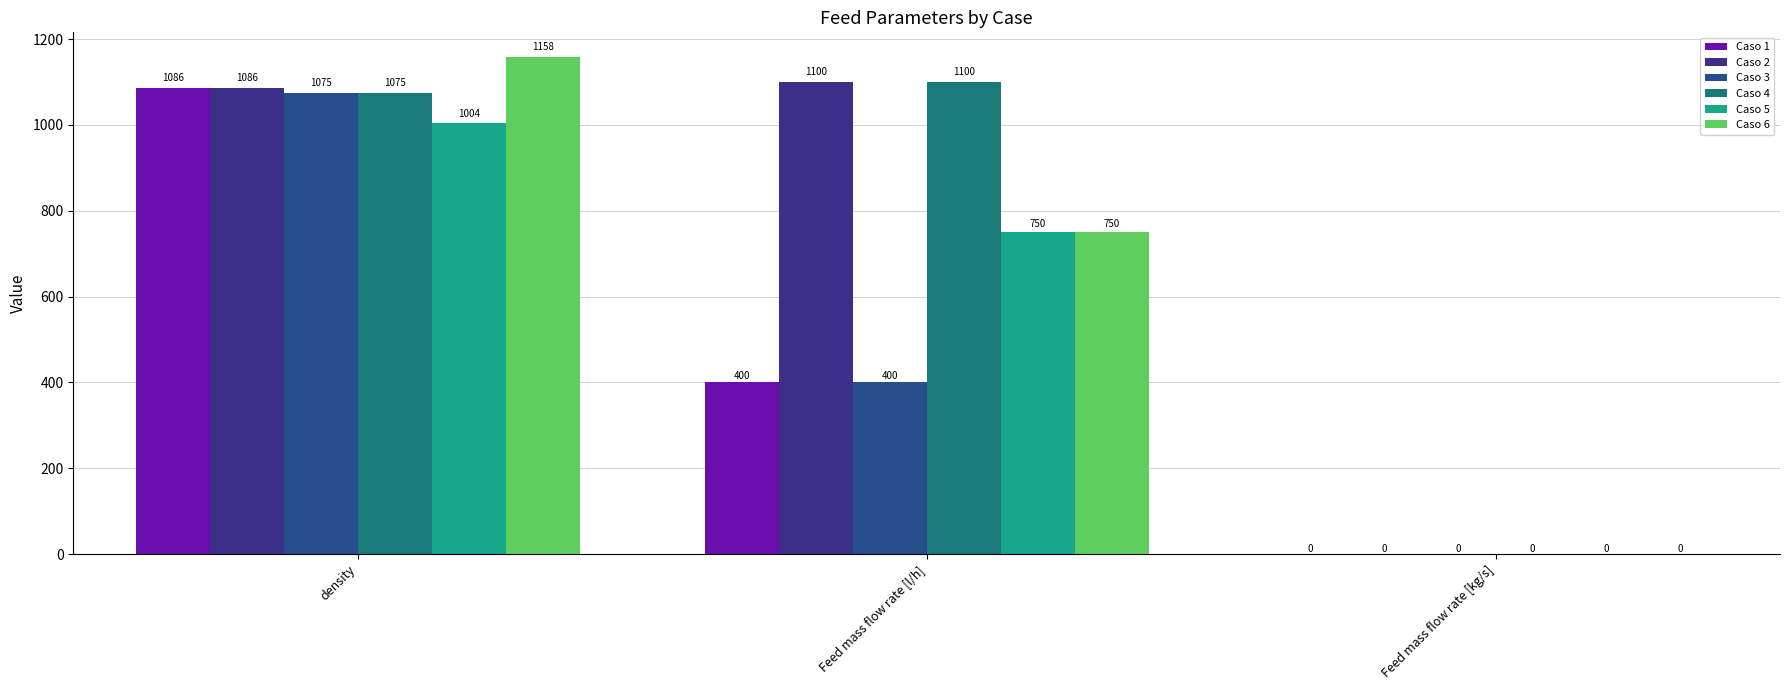

Which series has the largest total across all categories?

Caso 2